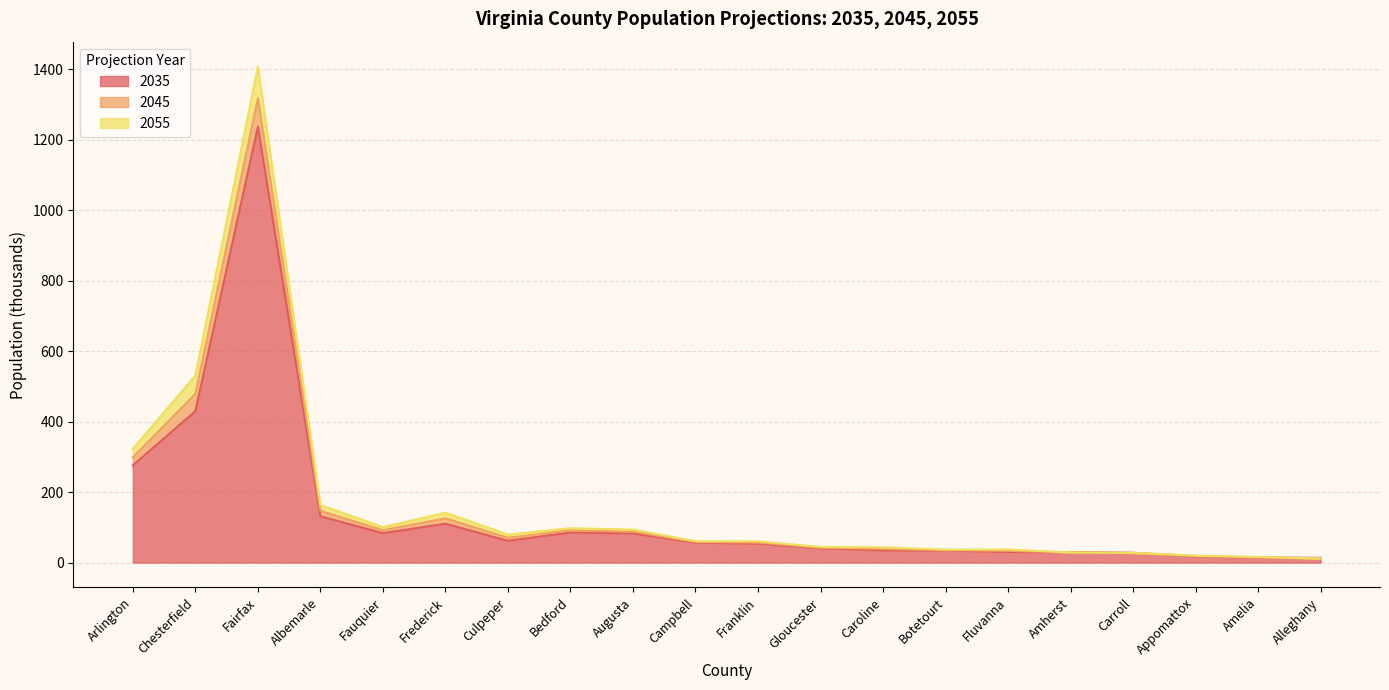

What position from the left is Culpeper?

7